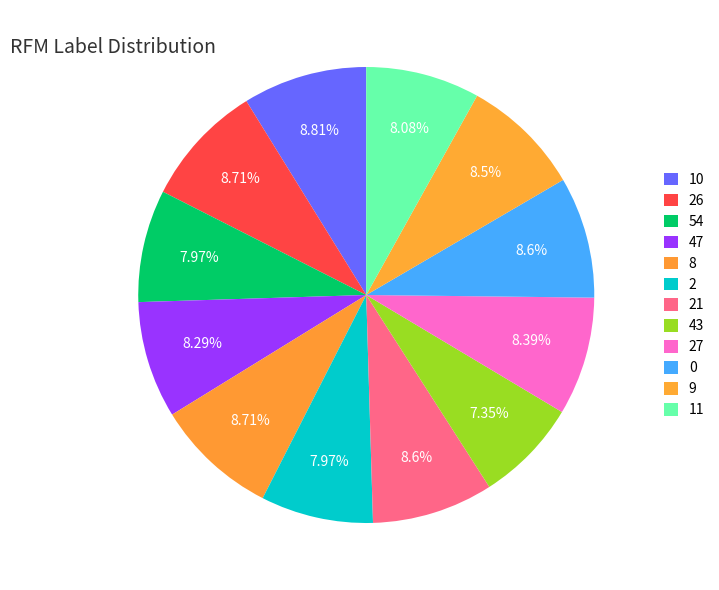

What is the largest slice in the pie chart?

10